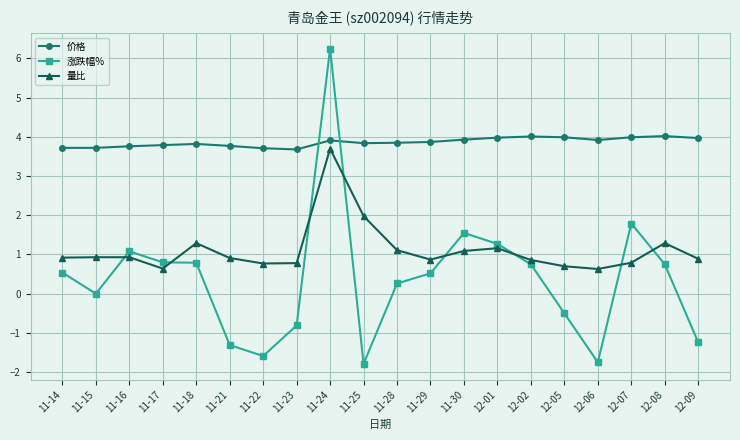

Read the 涨跌幅% value at 11-21.

-1.3